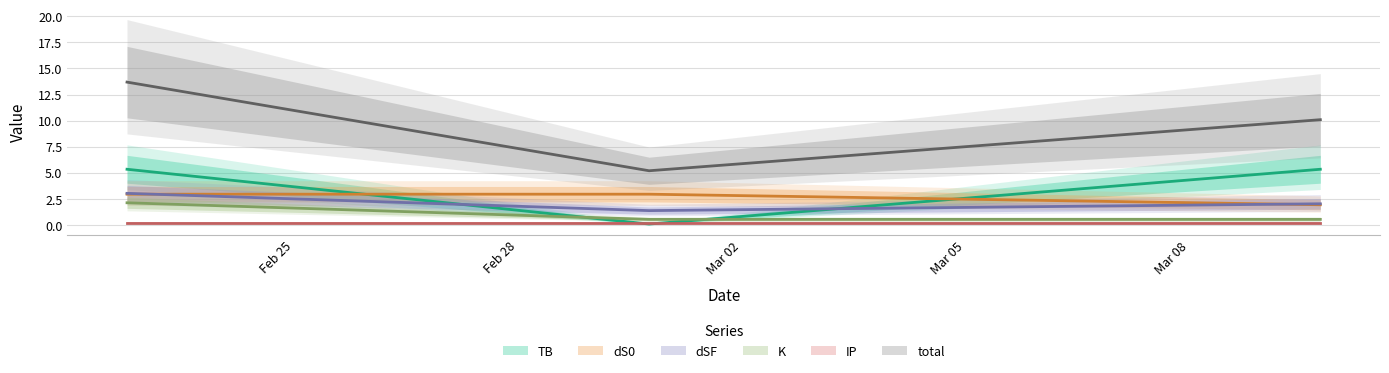

What is the label of the 2nd point from the right?

2024-03-01